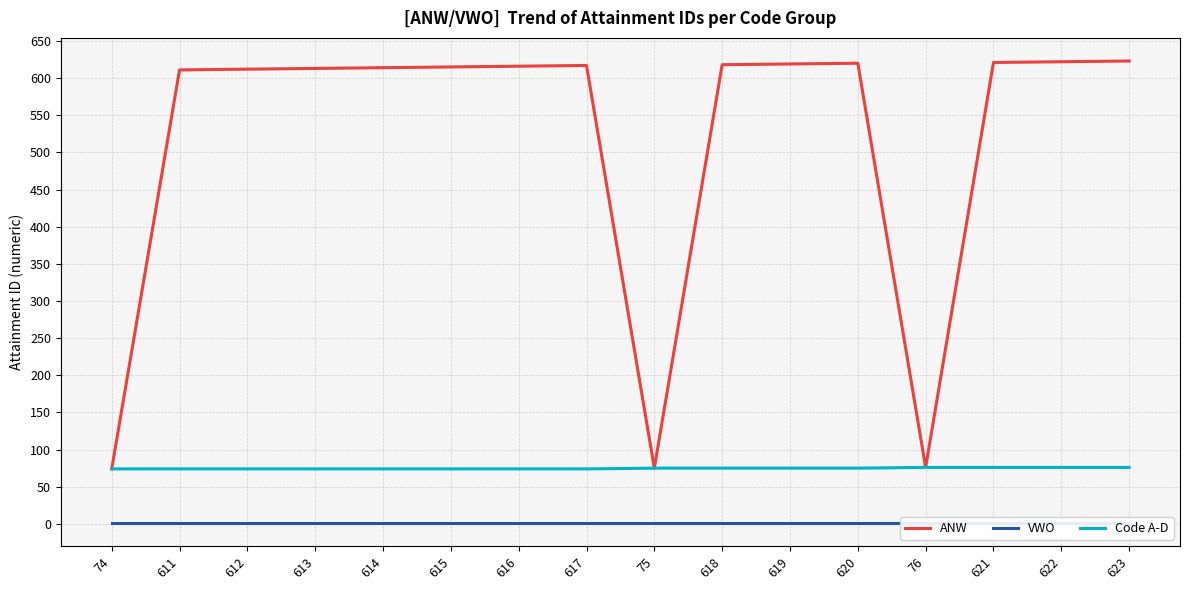

True or false: ANW and VWO intersect in this chart.

False